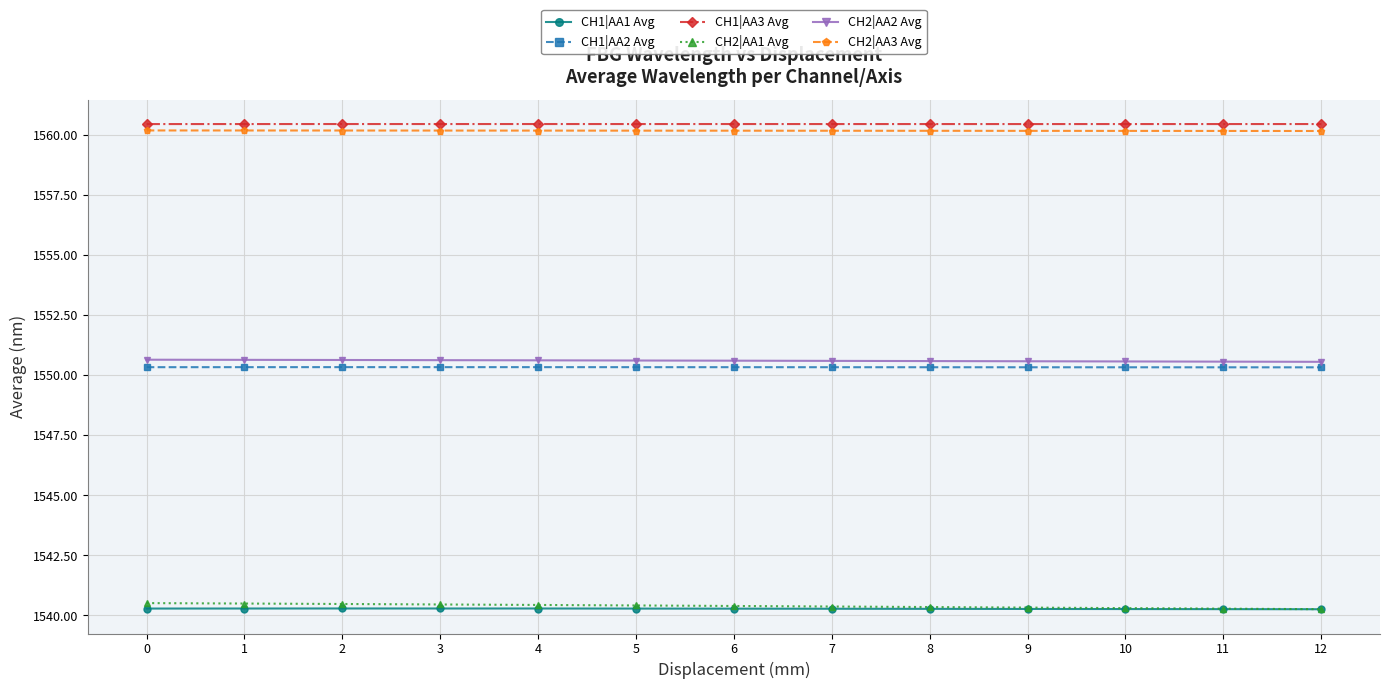

How many lines are shown in the chart?

6